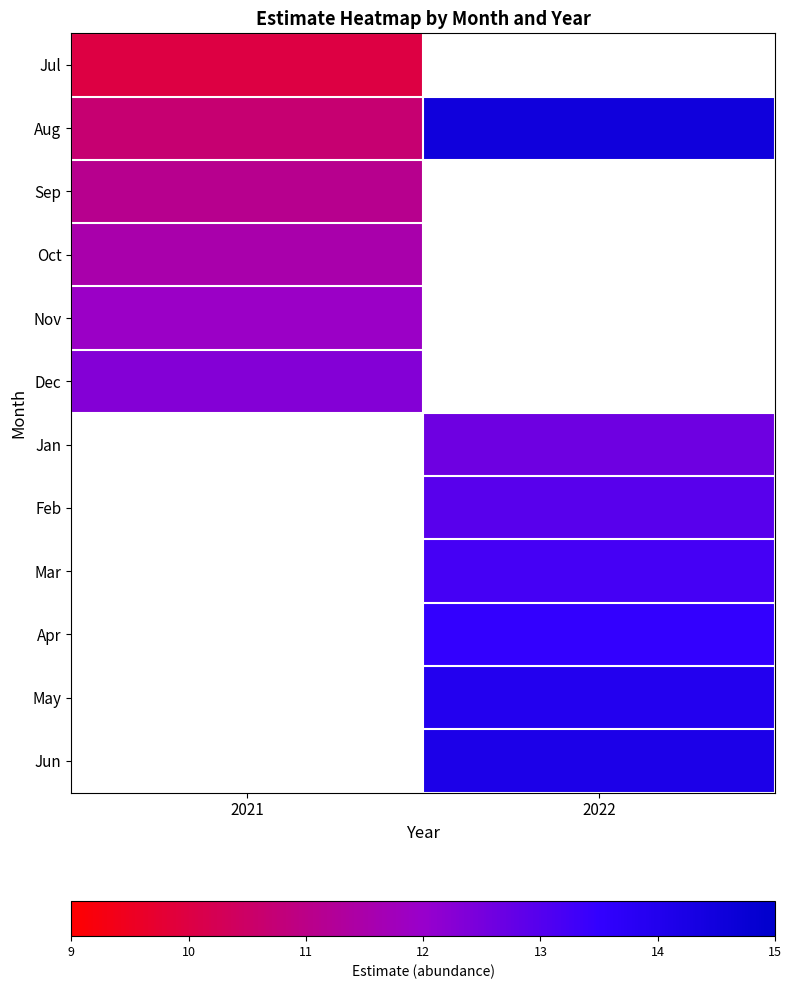

What is the greatest value displayed?

14.5